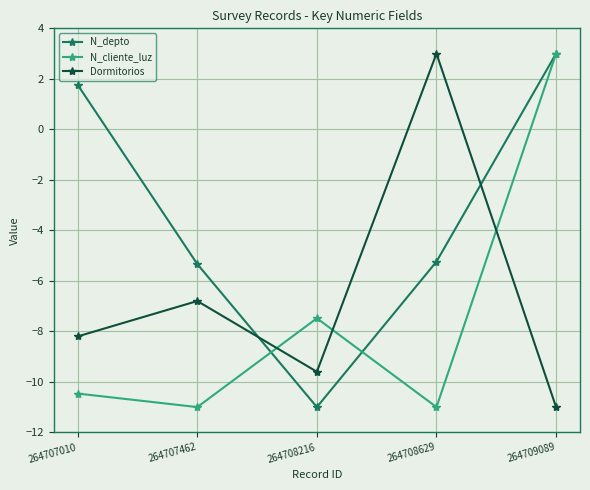

What is the difference between the highest and lowest values at 264707010?

12.2